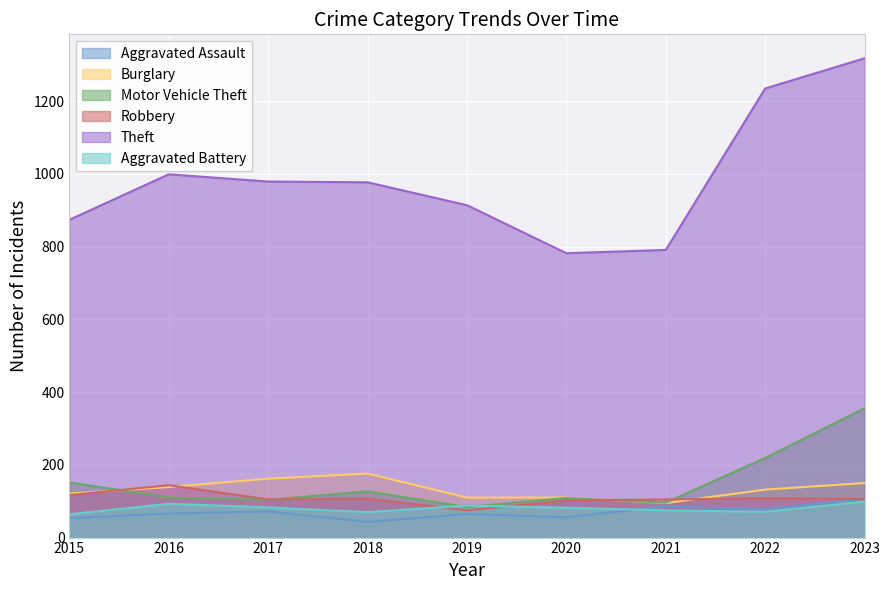

Is it true that Motor Vehicle Theft equals 219 at 2022?

True